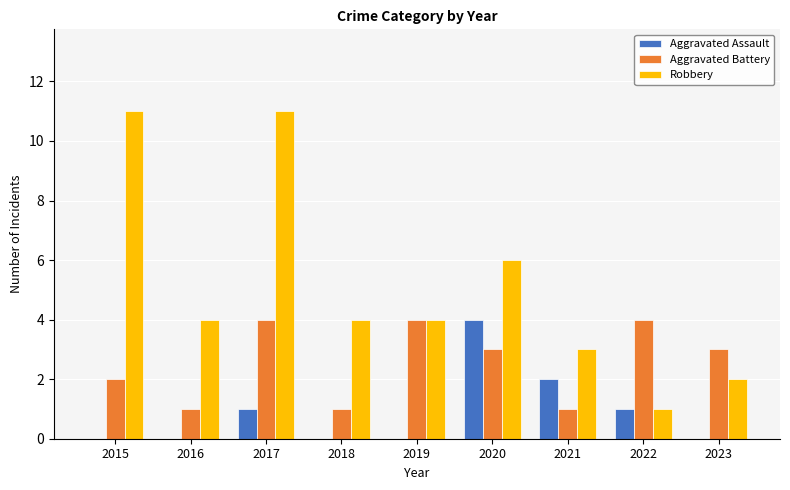

What is the sum of all Aggravated Assault values?

8